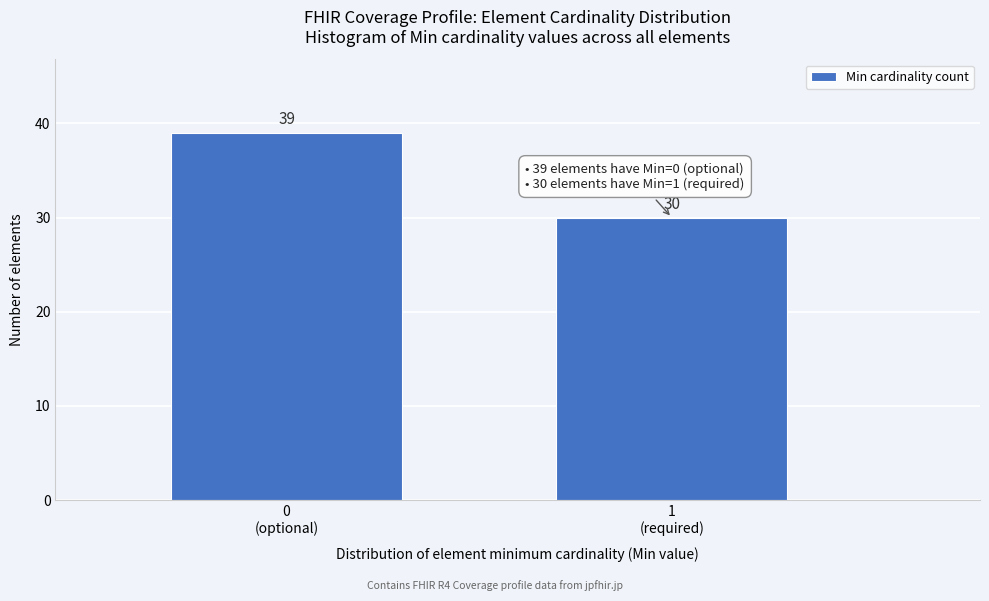

Reading left to right, list all the values displayed in this chart.

39	30